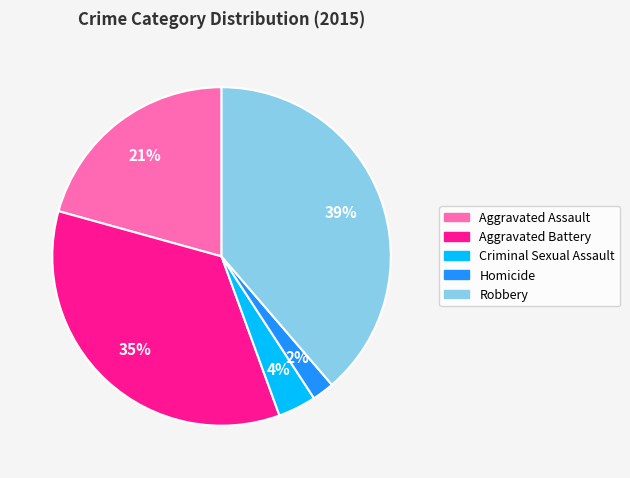

To the nearest percent, what portion does Criminal Sexual Assault represent?

4%